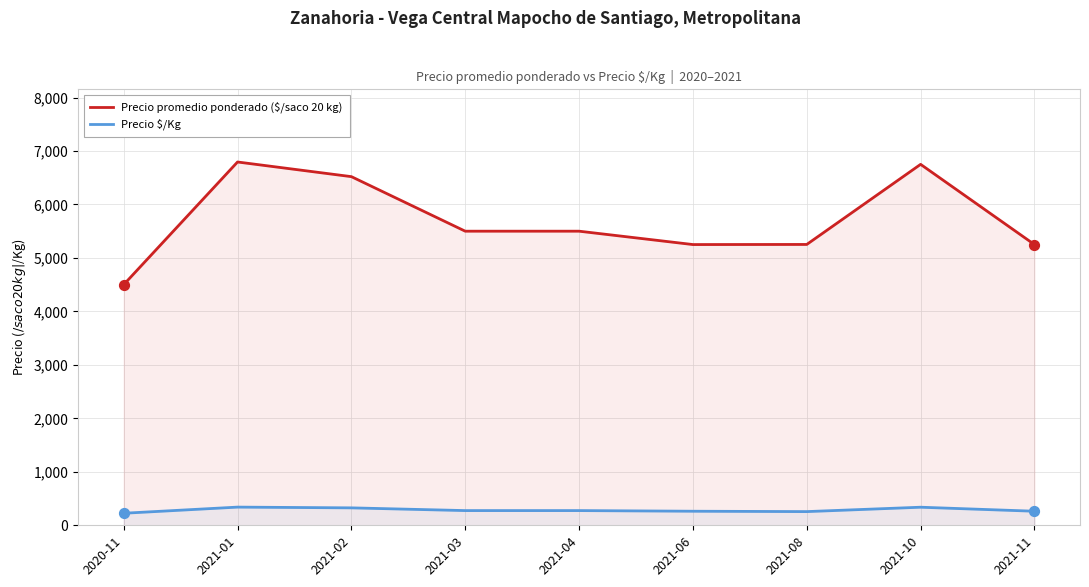

Is the value of Precio promedio ponderado ($/saco 20 kg) at 2020-11 greater than the value of Precio $/Kg at 2020-11?

Yes